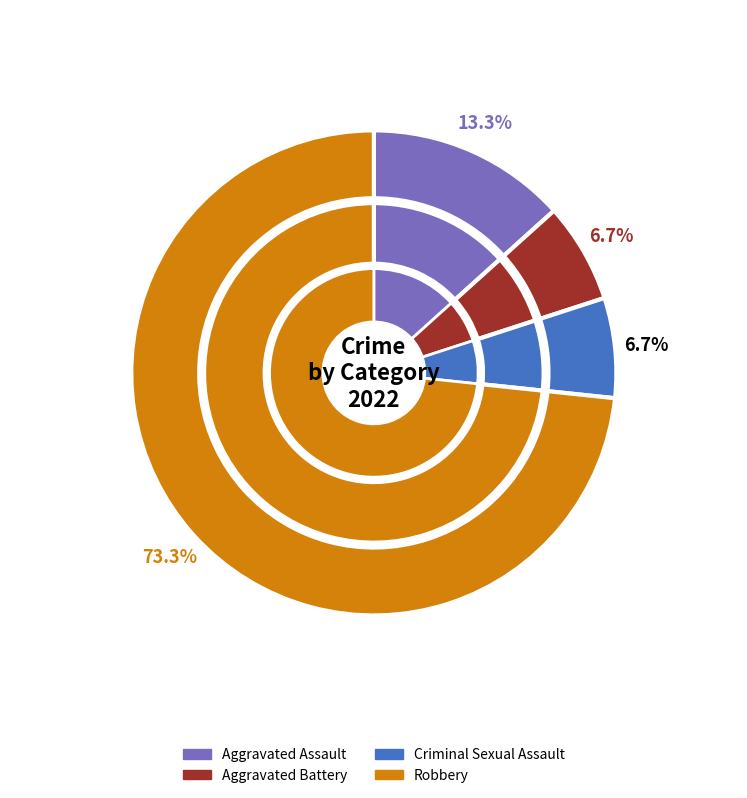

Is Aggravated Assault the majority of the pie?

No